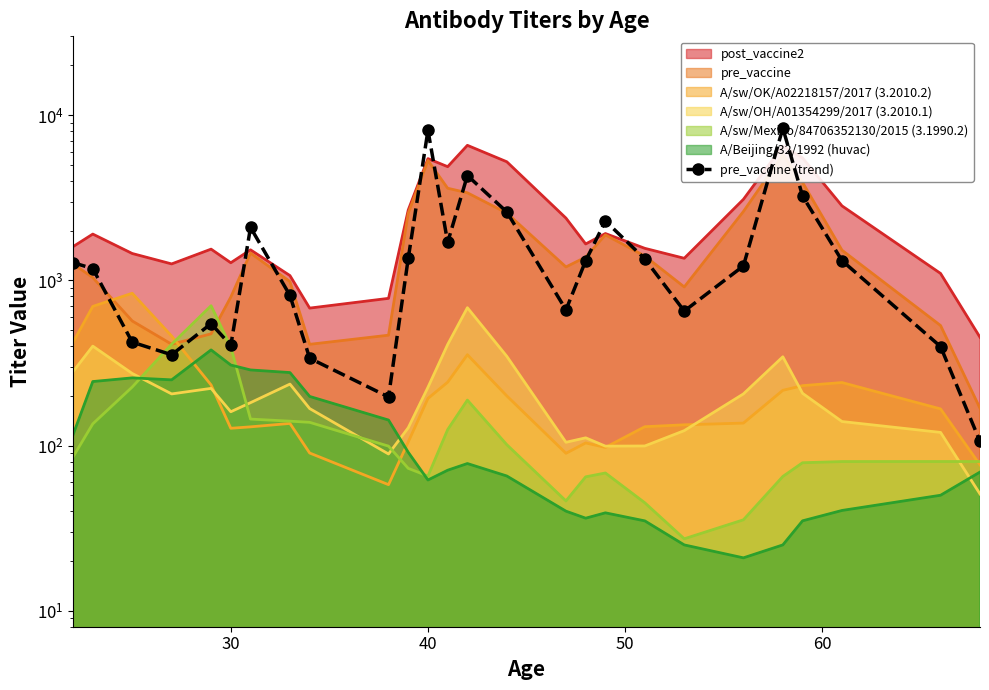

How many data points are less than 1279?

13